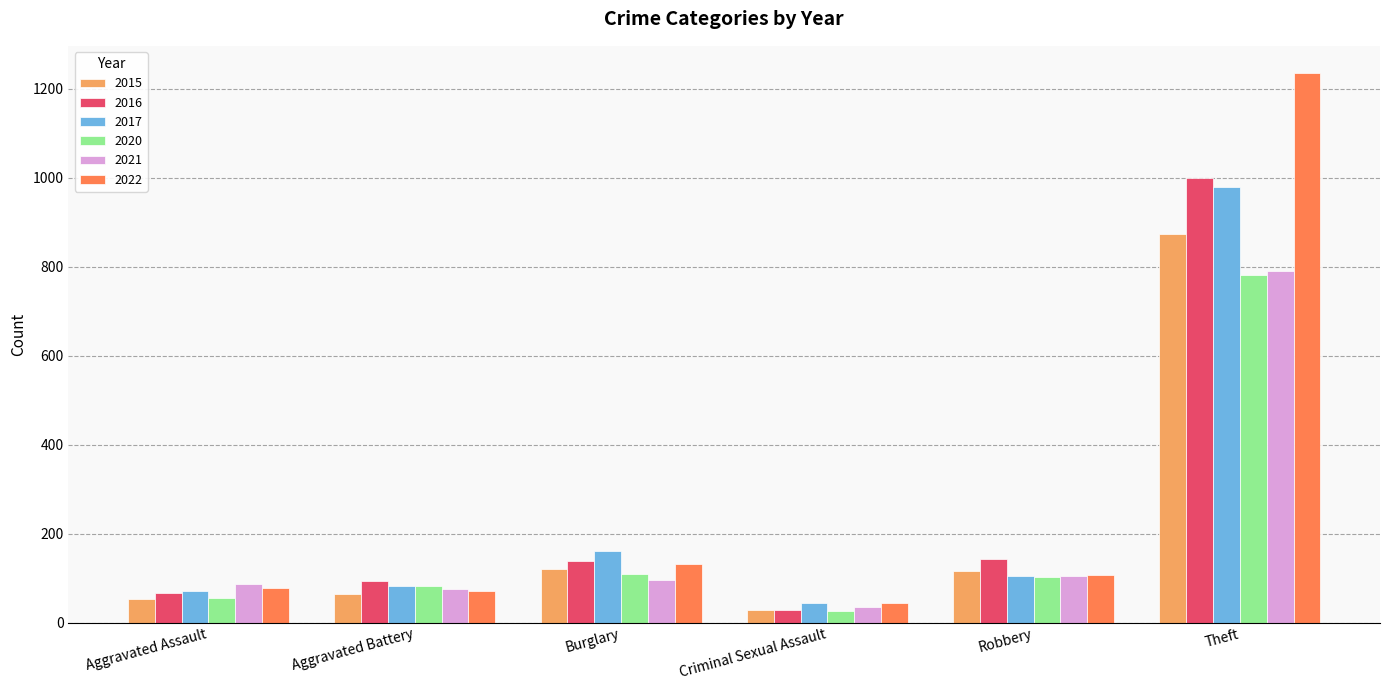

What is the label of the 5th bar from the right?

Aggravated Battery